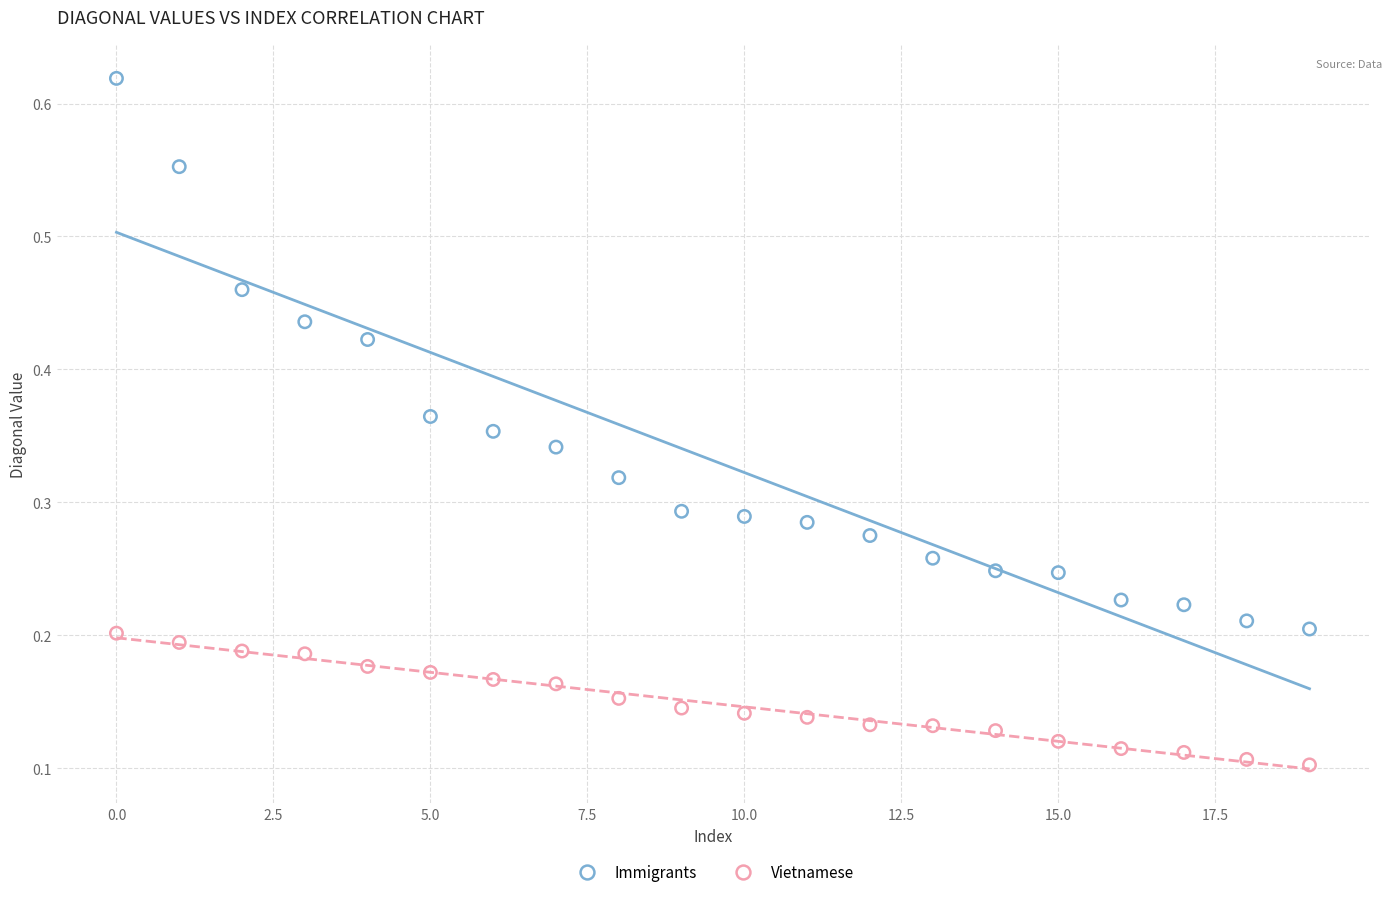

What are all the series names shown in the legend?

Immigrants, Vietnamese